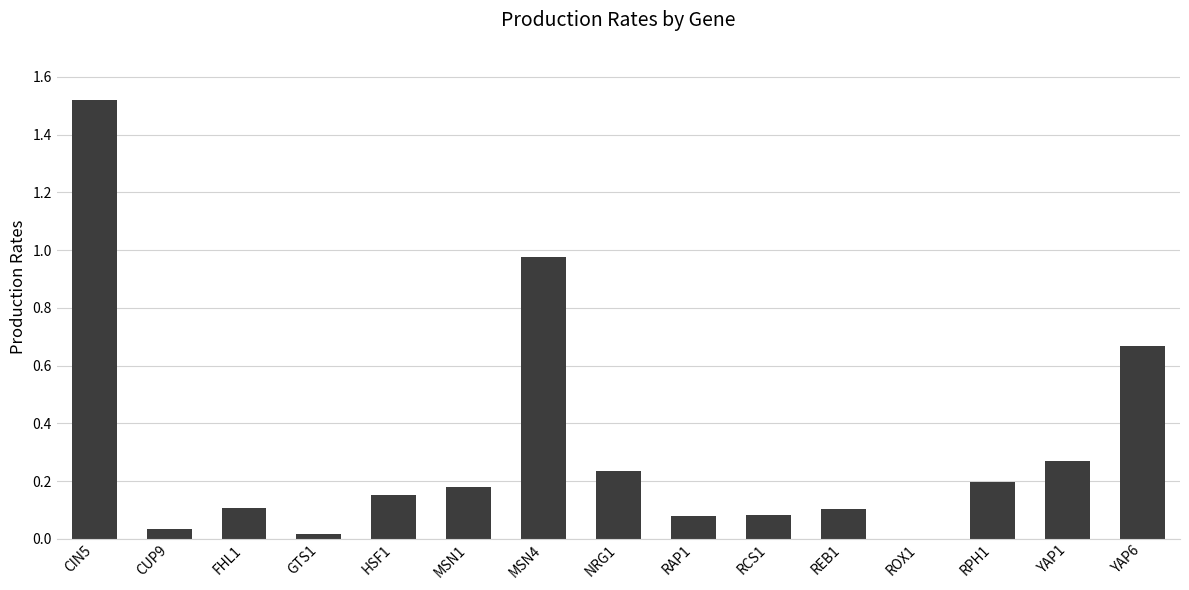

What is the sum of all values?

4.6